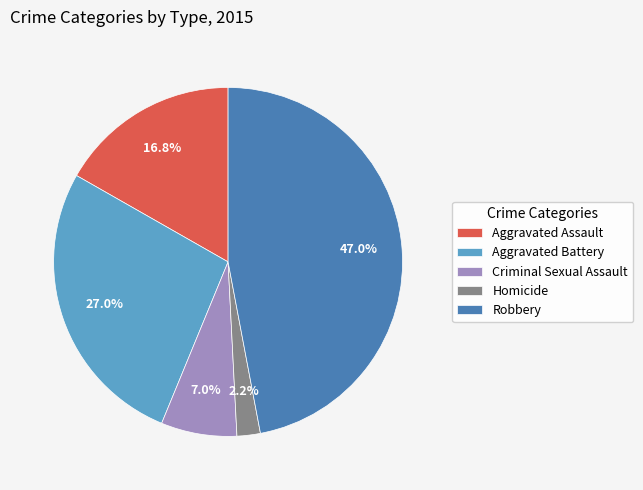

To the nearest percent, what is the combined percentage of Criminal Sexual Assault and Aggravated Battery?

34%